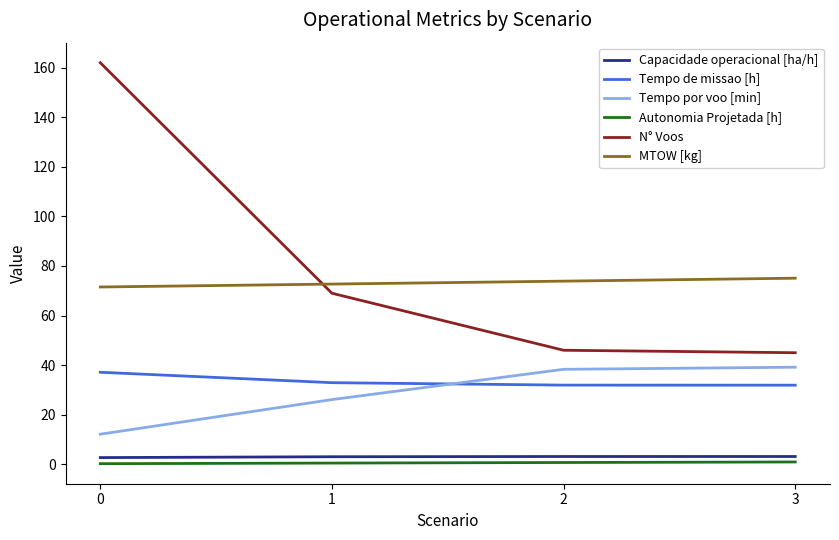

True or false: N° Voos and Capacidade operacional [ha/h] cross at least once.

False